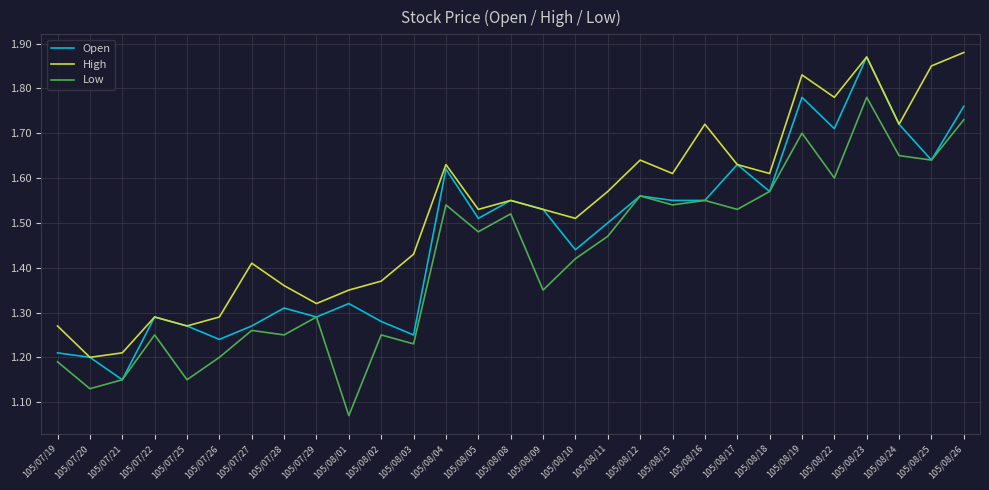

What position from the right is 105/07/25?

25